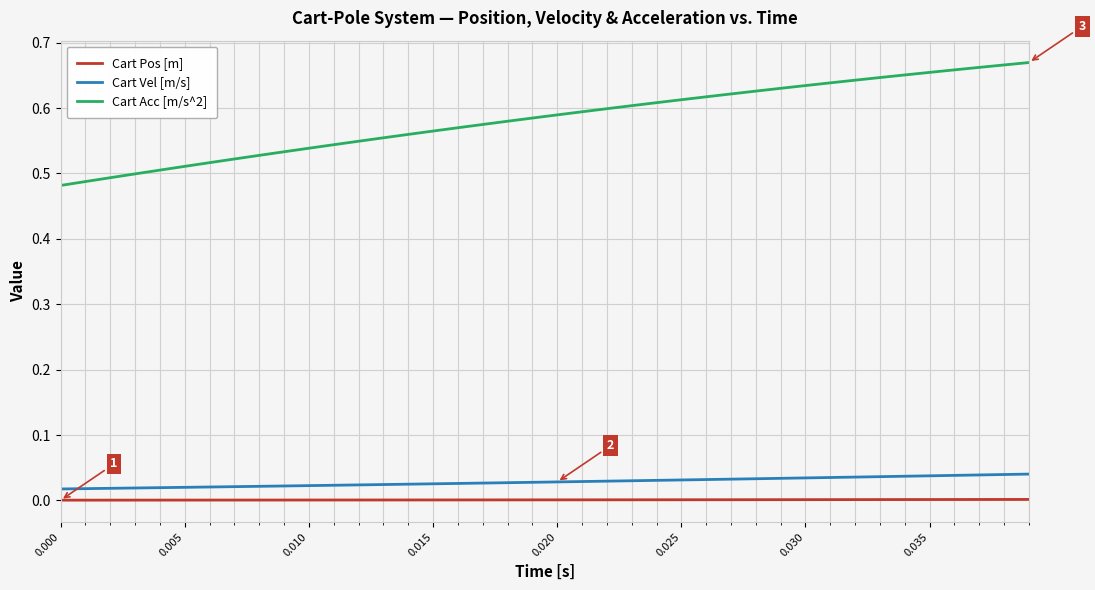

Does the chart have visible grid lines?

Yes